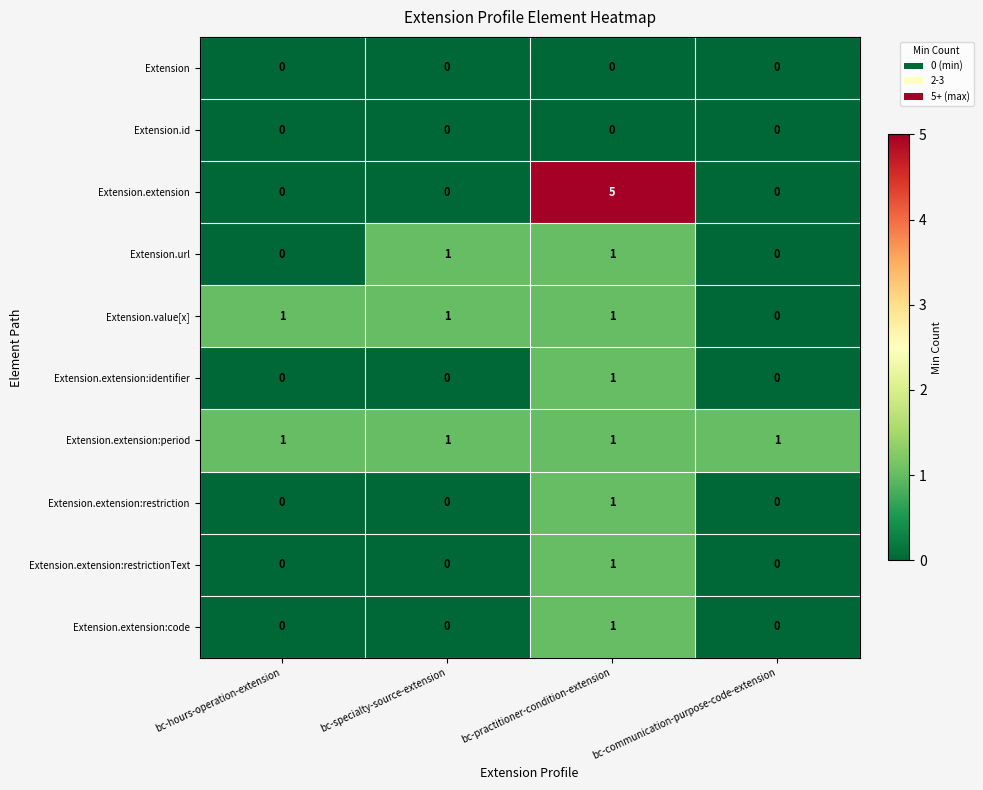

How many Extension.extension:restrictionText values are between 0 and 1?

4